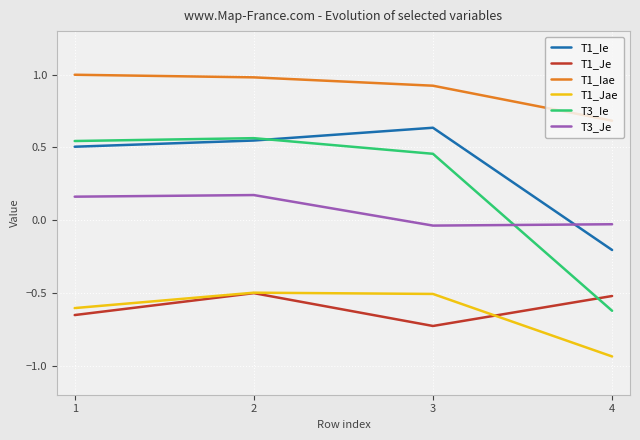

True or false: T1_Ie and T1_Je cross at least once.

False